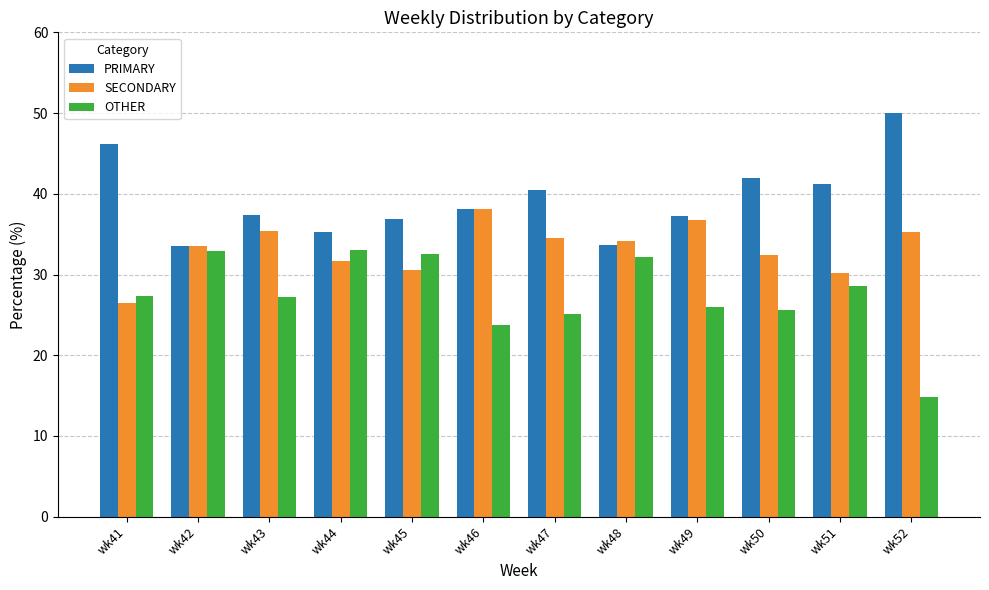

What is the total value across all series at wk52?

100.0